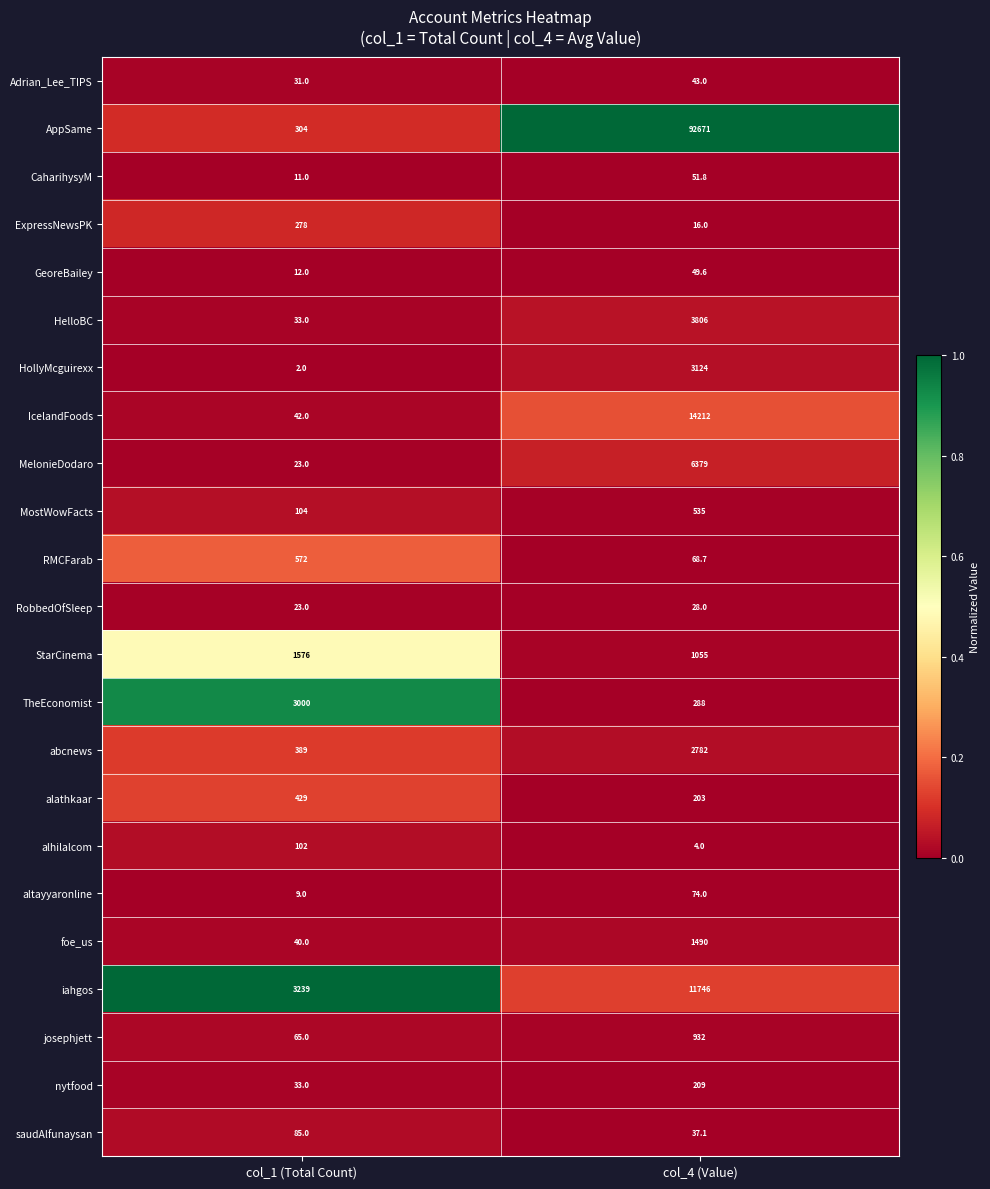

Is it true that StarCinema equals 1576.0 at col_1 (Total Count)?

True